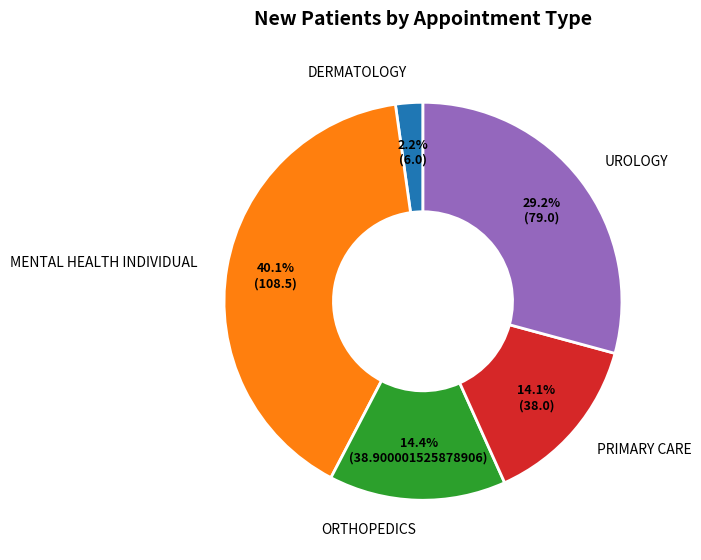

Approximately how many times larger is the value at ORTHOPEDICS compared to DERMATOLOGY?

6.5